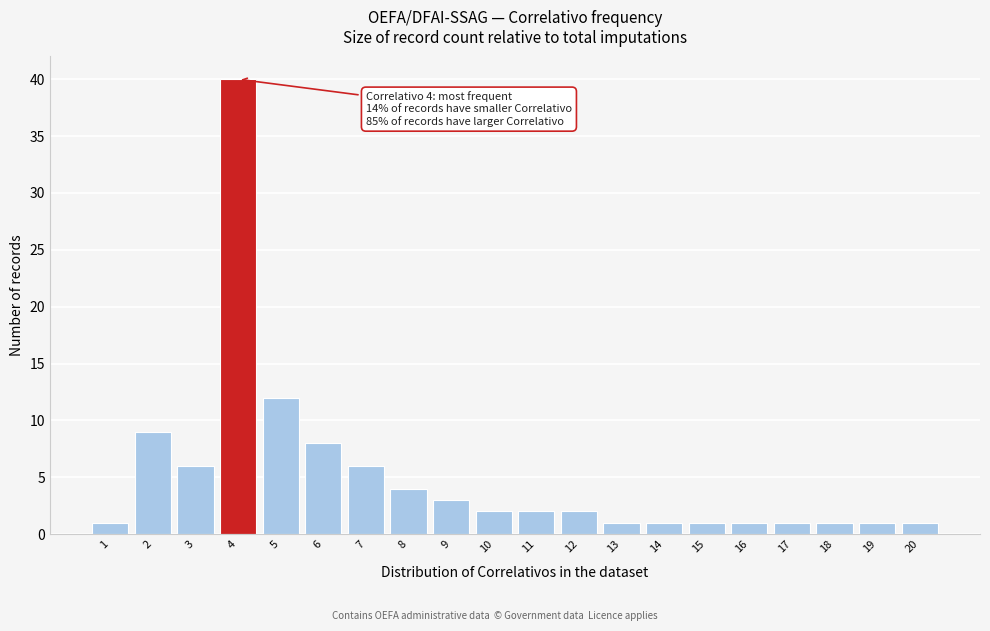

Reading right to left, what are all the values shown in this chart?

20=1	19=1	18=1	17=1	16=1	15=1	14=1	13=1	12=2	11=2	10=2	9=3	8=4	7=6	6=8	5=12	4=40	3=6	2=9	1=1